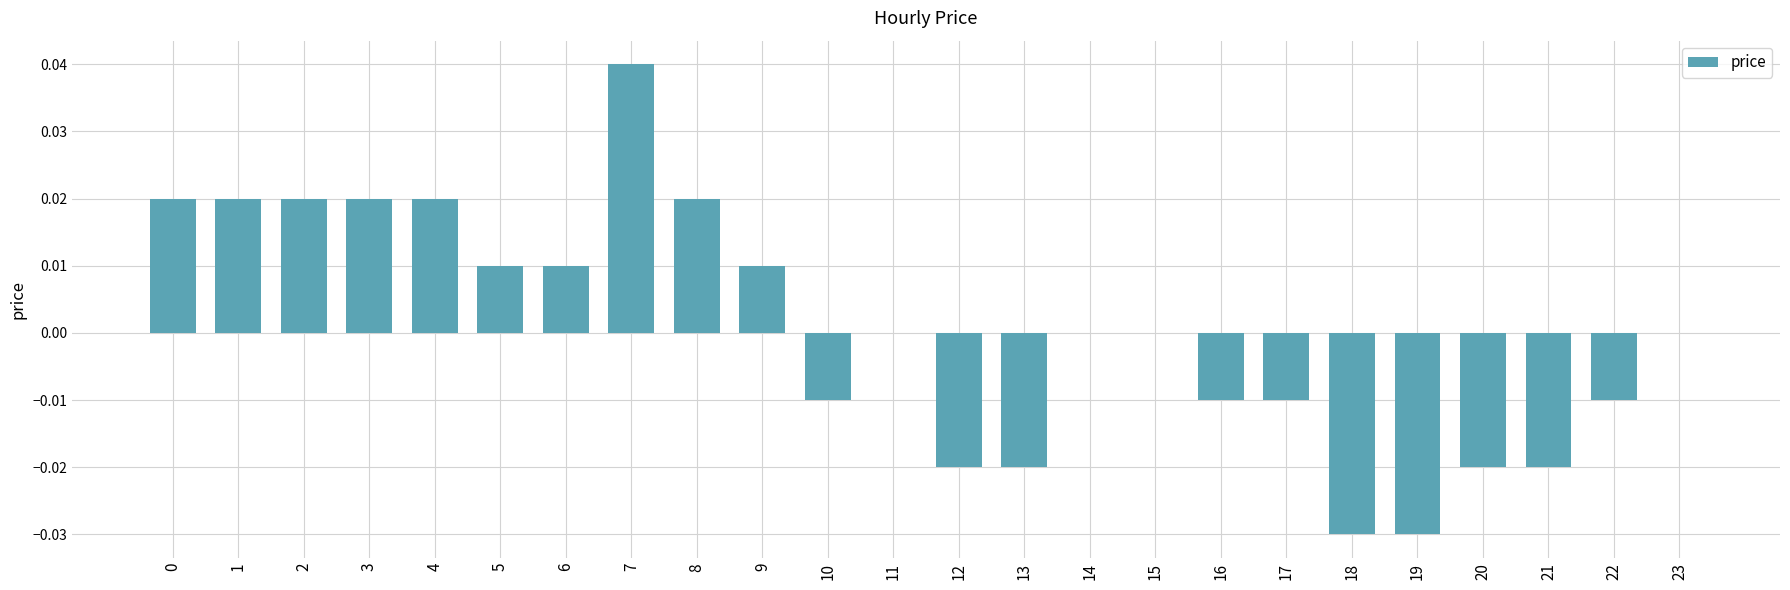

Count the number of data series in this chart.

1